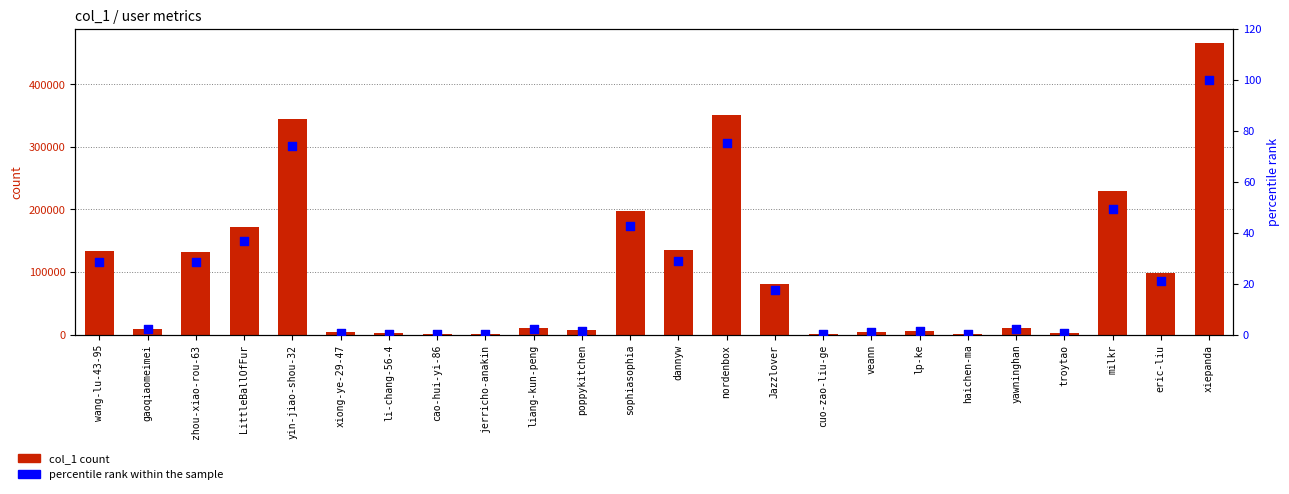

Which series has the largest total across all categories?

col_1 count